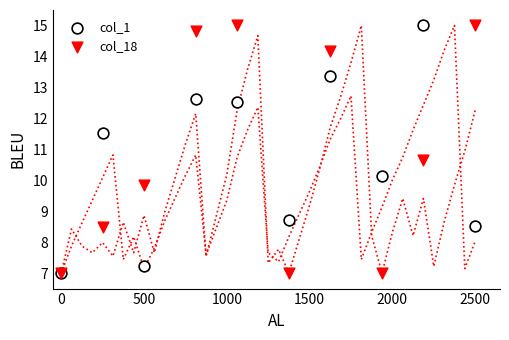

What are all the series names shown in the legend?

col_1, col_18